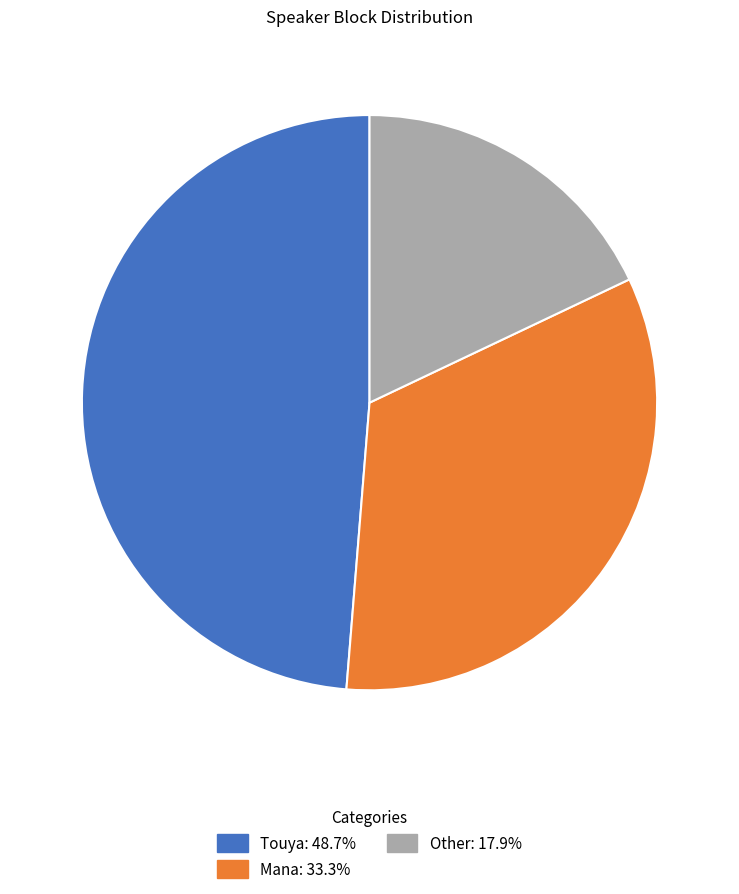

How many segments does this pie chart have?

3